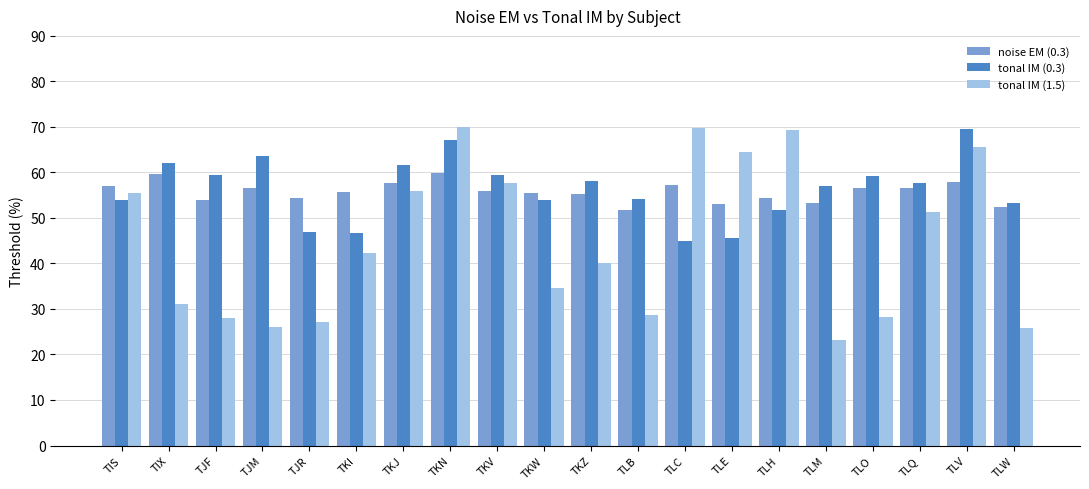

What is the difference between the maximum and minimum values in the tonal IM (1.5) series?

46.8